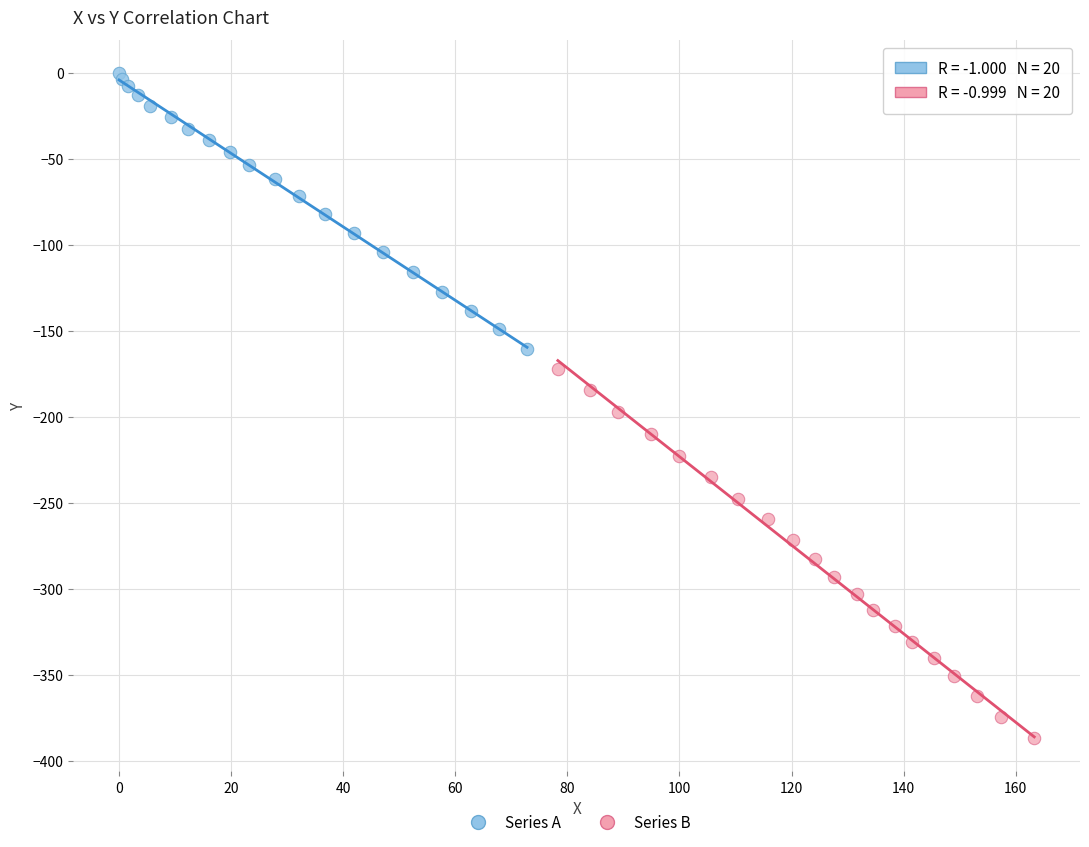

Which series has the largest Y range (max minus min)?

Series B